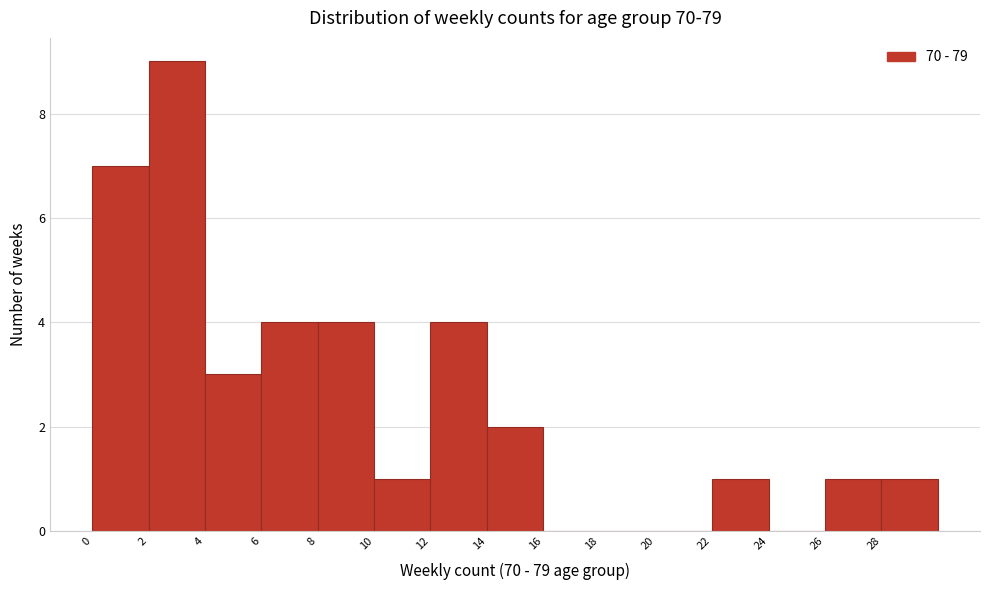

Reading left to right, transcribe this chart: for each bar, give the range it covers on the x-axis and its height. The values are not printed on the chart, so give them approximately, as read against the axis.

0 to 2: 7
2 to 4: 9
4 to 6: 3
6 to 8: 4
8 to 10: 4
10 to 12: 1
12 to 14: 4
14 to 16: 2
16 to 18: 0
18 to 20: 0
20 to 22: 0
22 to 24: 1
24 to 26: 0
26 to 28: 1
28 to 30: 1